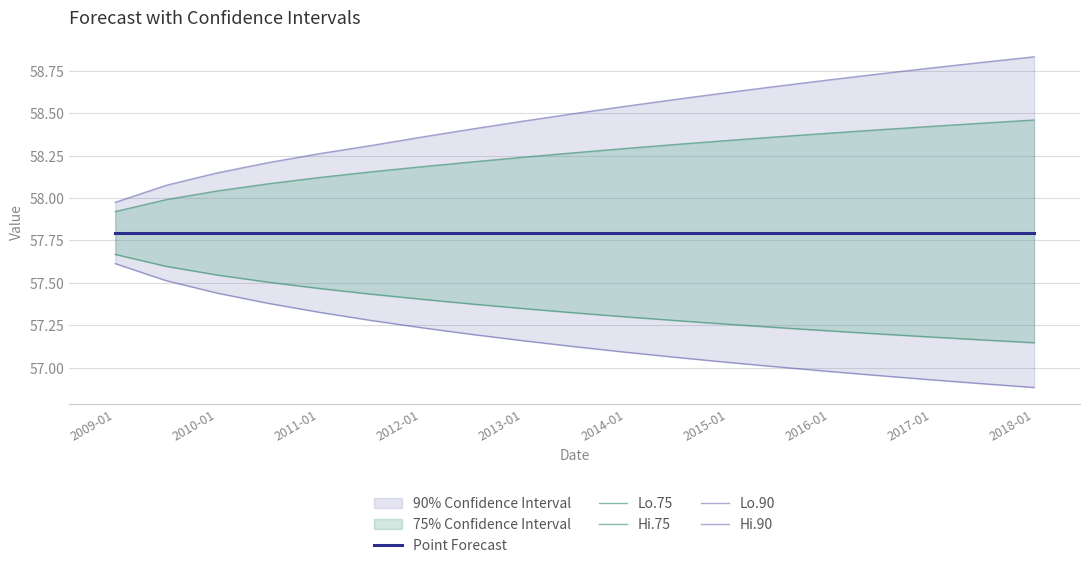

True or false: Point Forecast has more than 2 points higher than both neighbors.

False